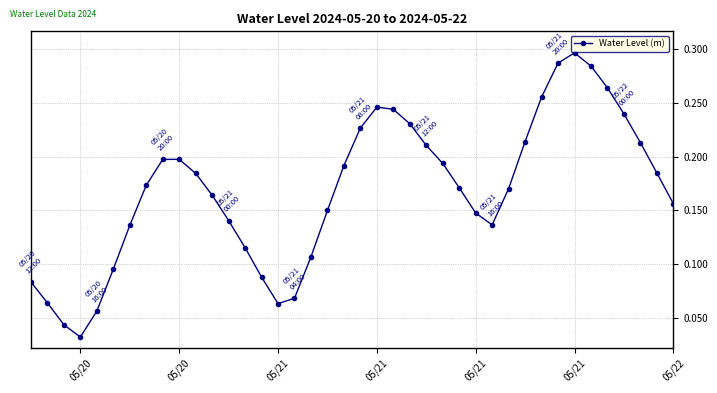

Count the values in the range 0 to 1.

40